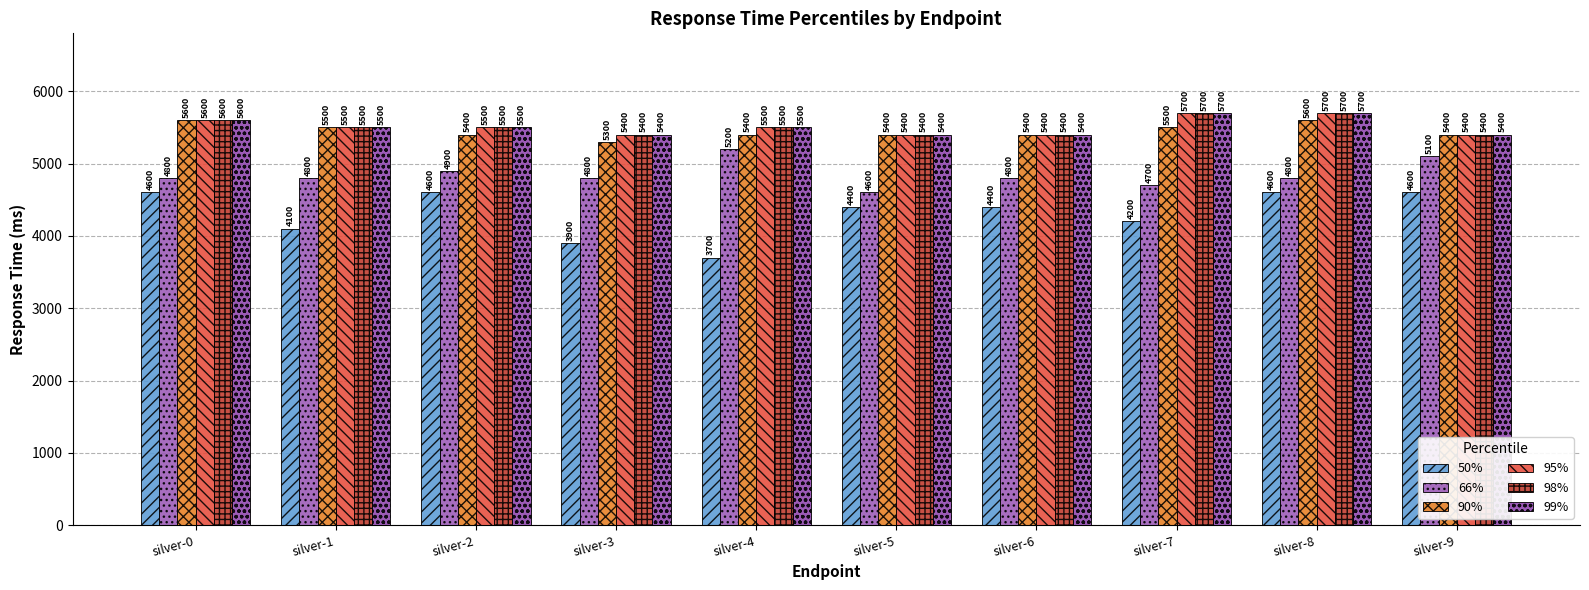

How many bars are there in each group?

6